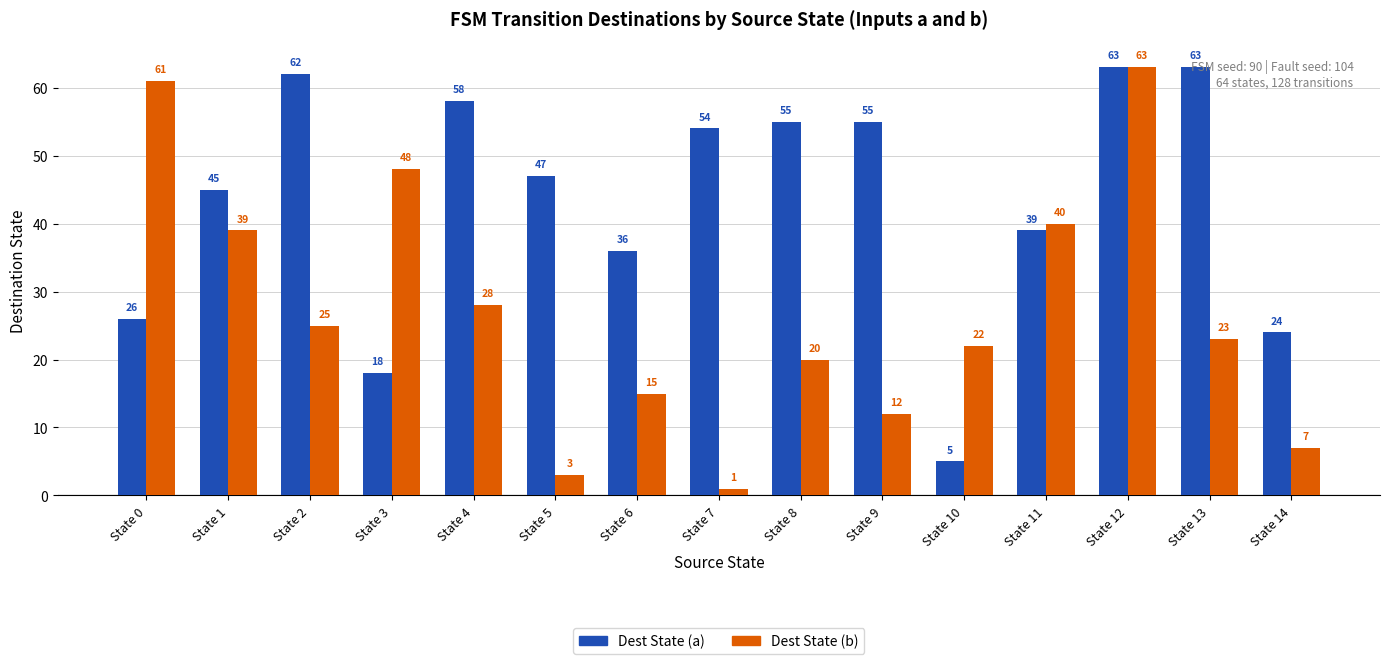

What is the value of the Dest State (a) bar at the 12th from the left?

39